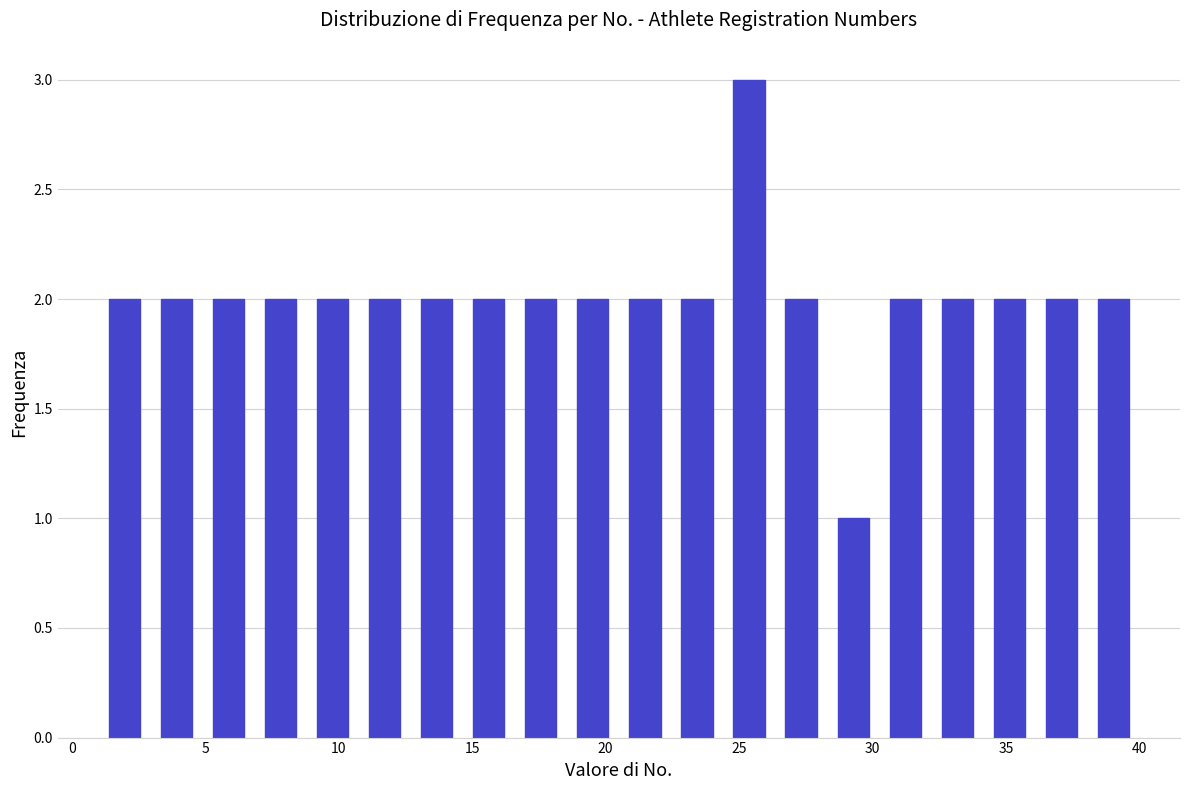

Around what value on the x-axis is the tallest bar? Give the approximate position of its centre, as read against the axis.

25.5